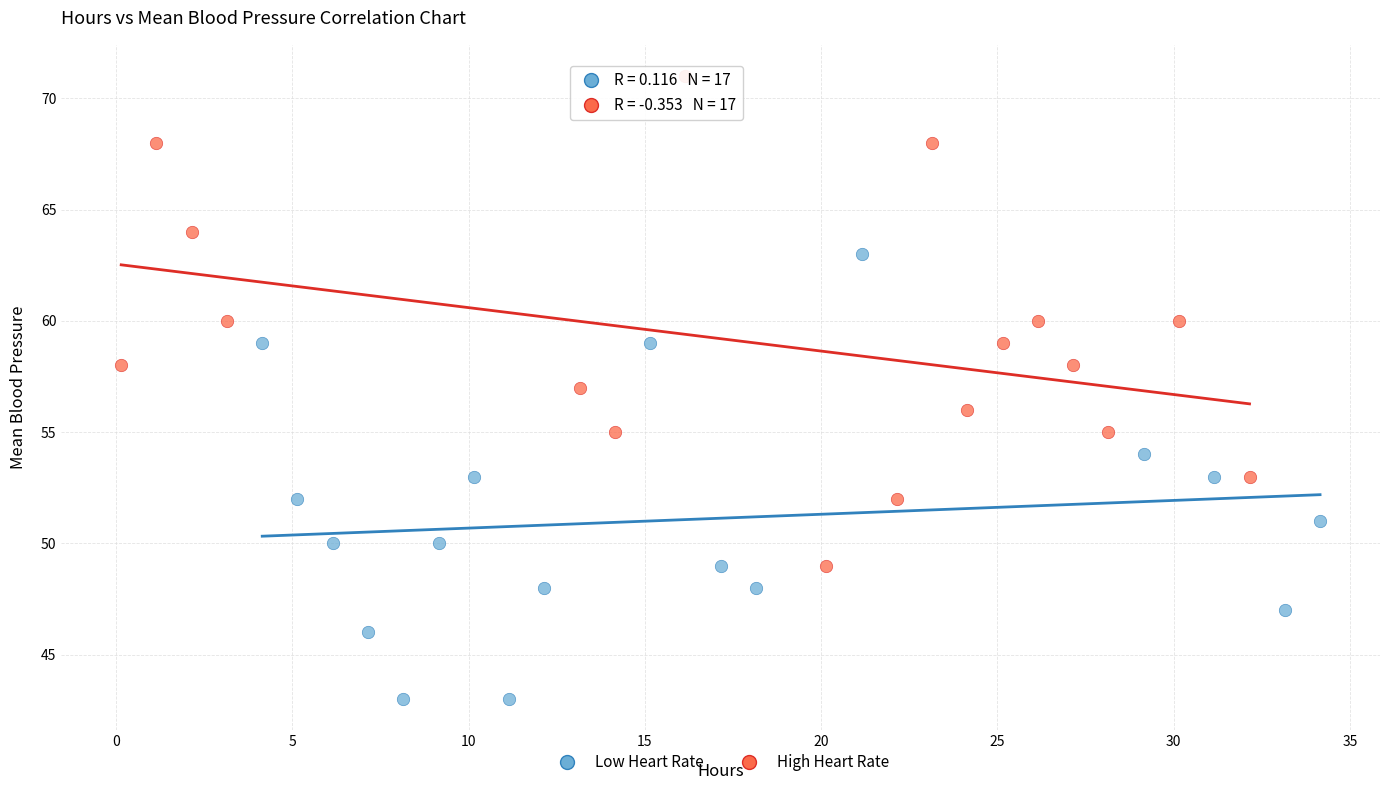

Which series contains the lowest Y value?

Low Heart Rate